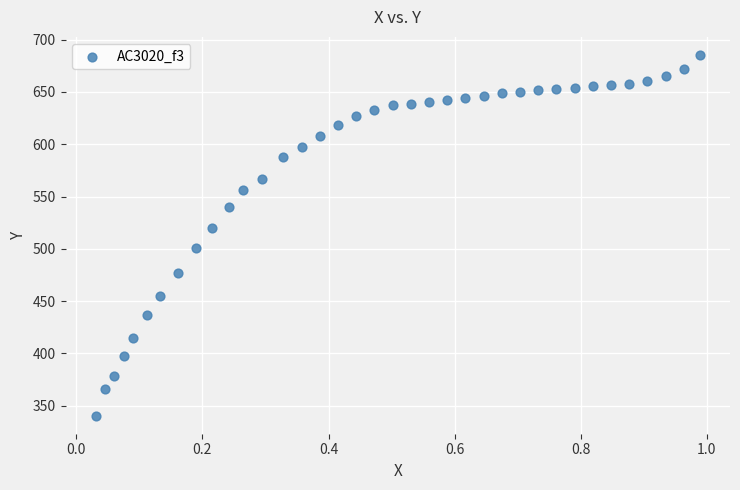

What is the range of Y values (max minus min)?

344.8